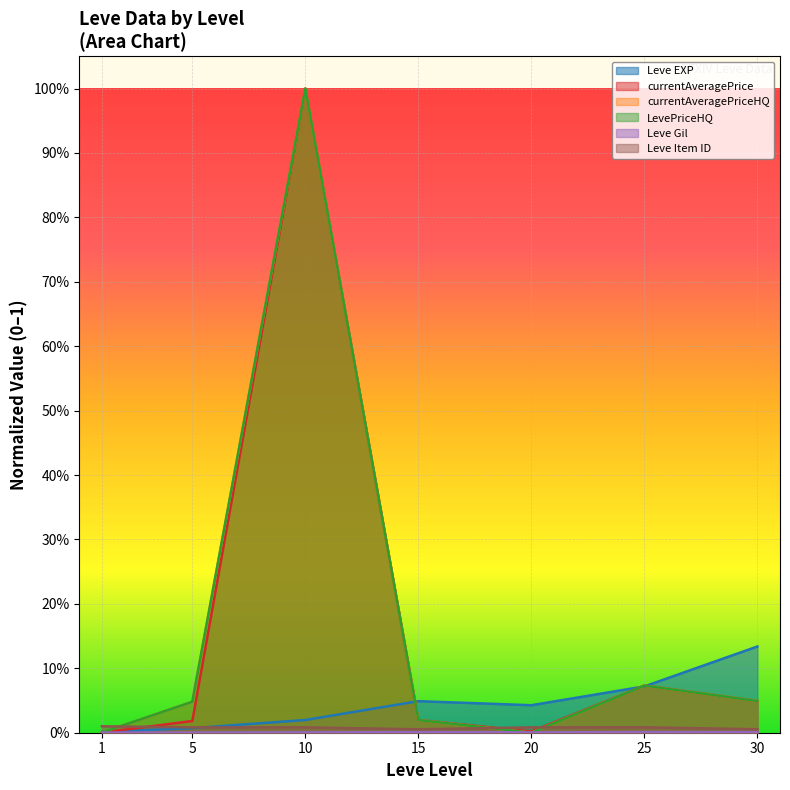

Reading left to right, transcribe all the data shown in this chart.

Leve EXP: 0.0	0.0	0.0	0.0	0.0	0.1	0.1
Leve Gil: 0.0	0.0	0.0	0.0	0.0	0.0	0.0
currentAveragePrice: 0.0	0.0	1.0	0.0	0.0	0.1	0.0
currentAveragePriceHQ: 0.0	0.0	1.0	0.0	0.0	0.1	0.0
LevePriceHQ: 0.0	0.0	1.0	0.0	0.0	0.1	0.0
Leve Item ID: 0.0	0.0	0.0	0.0	0.0	0.0	0.0